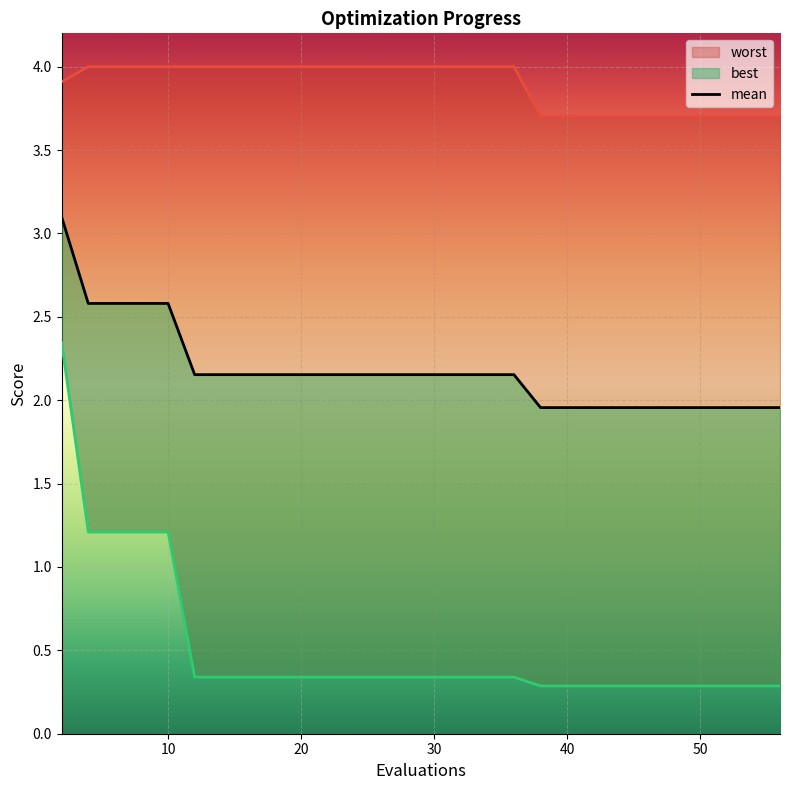

Reading right to left, extract all data points from this chart.

mean: 56=2.0	54=2.0	52=2.0	50=2.0	48=2.0	46=2.0	44=2.0	42=2.0	40=2.0	38=2.0	36=2.2	34=2.2	32=2.2	30=2.2	28=2.2	27=2.2	26=2.2	25=2.2	24=2.2	22=2.2	20=2.2	18=2.2	16=2.2	14=2.2	12=2.2	10=2.6	8=2.6	6=2.6	4=2.6	2=3.1
best: 56=0.3	54=0.3	52=0.3	50=0.3	48=0.3	46=0.3	44=0.3	42=0.3	40=0.3	38=0.3	36=0.3	34=0.3	32=0.3	30=0.3	28=0.3	27=0.3	26=0.3	25=0.3	24=0.3	22=0.3	20=0.3	18=0.3	16=0.3	14=0.3	12=0.3	10=1.2	8=1.2	6=1.2	4=1.2	2=2.3
worst: 56=3.7	54=3.7	52=3.7	50=3.7	48=3.7	46=3.7	44=3.7	42=3.7	40=3.7	38=3.7	36=4.0	34=4.0	32=4.0	30=4.0	28=4.0	27=4.0	26=4.0	25=4.0	24=4.0	22=4.0	20=4.0	18=4.0	16=4.0	14=4.0	12=4.0	10=4.0	8=4.0	6=4.0	4=4.0	2=3.9